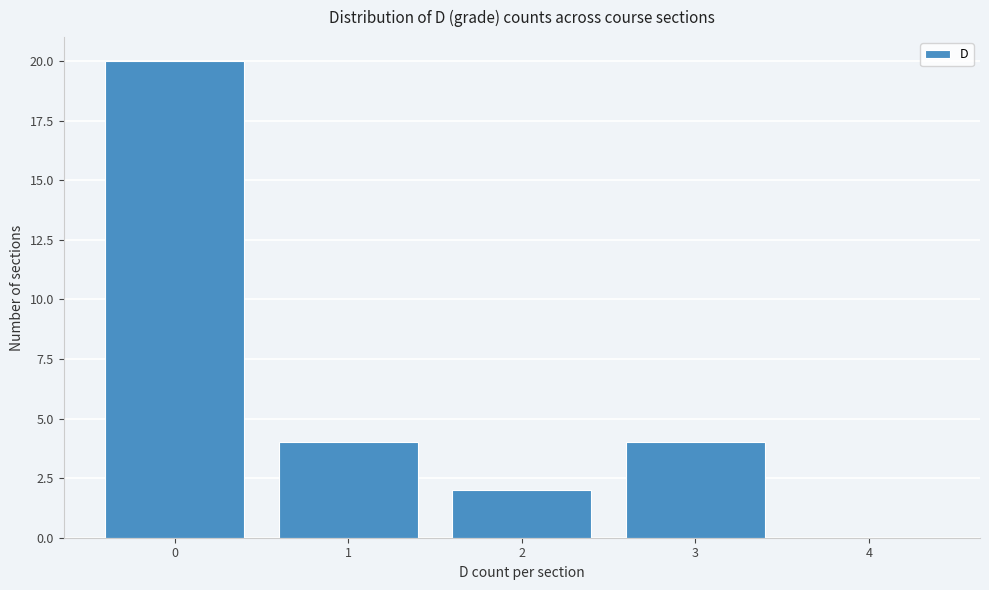

Reading left to right, list all the values displayed in this chart.

0=20	1=4	2=2	3=4	4=0